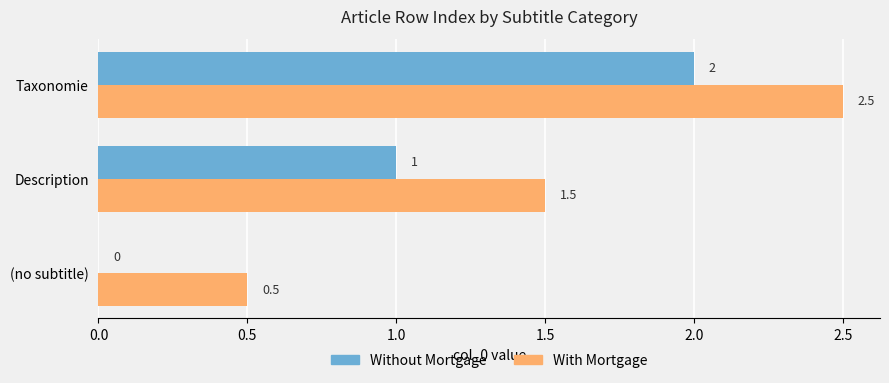

Is the value of With Mortgage at (no subtitle) greater than the value of Without Mortgage at Taxonomie?

No